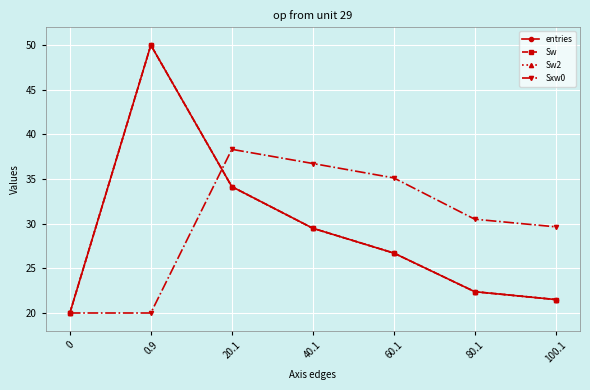

At which category is the sum across all series the highest?

0.9